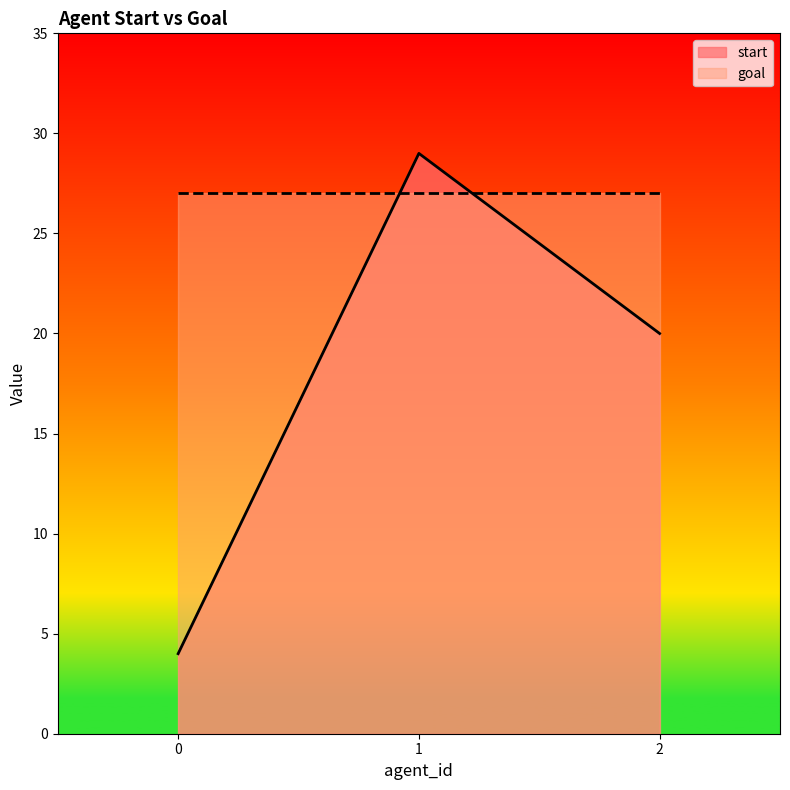

Count the values in the range 4 to 29.

3